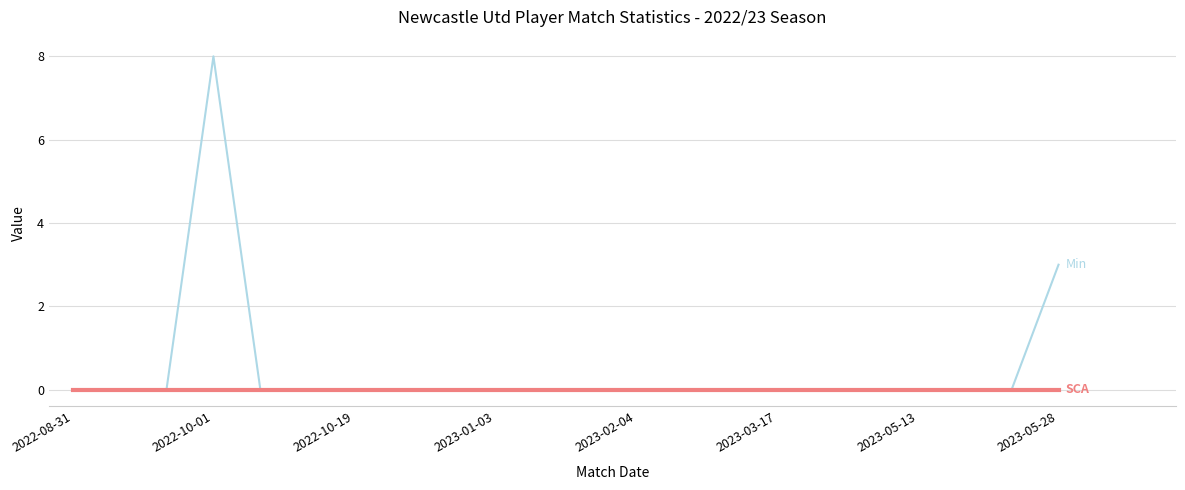

What is the maximum value shown in the chart?

8